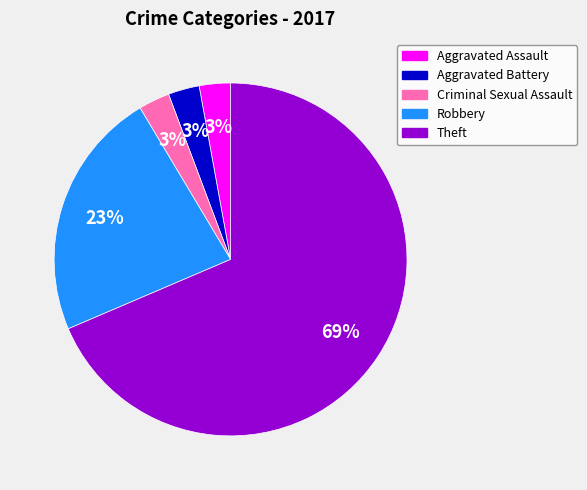

What is the largest slice in the pie chart?

Theft